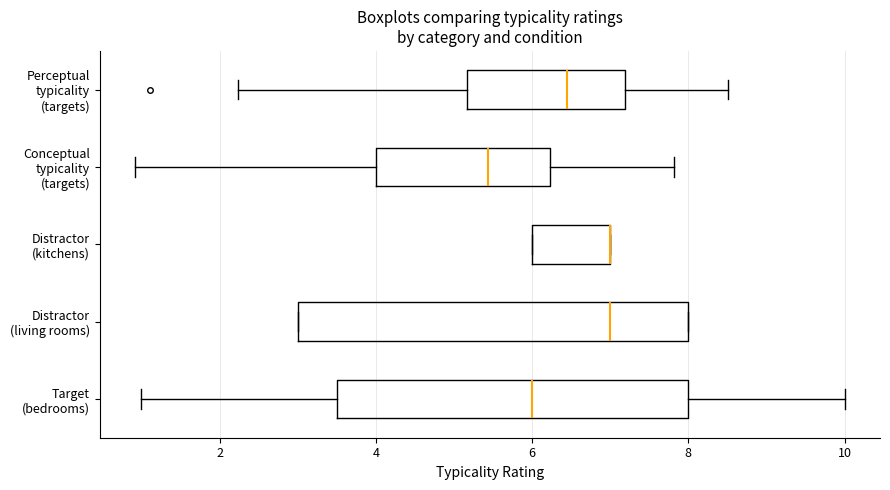

Where does the right whisker of the box for Target (bedrooms) end on the x-axis? The values are not printed on the chart, so give them approximately, as read against the axis.

10.0